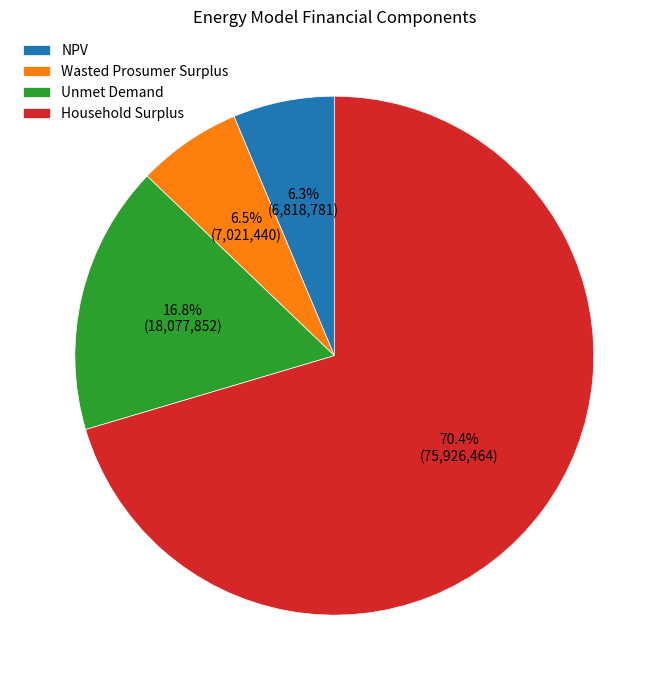

To the nearest percent, what is the difference between the largest and smallest slice percentages?

64%